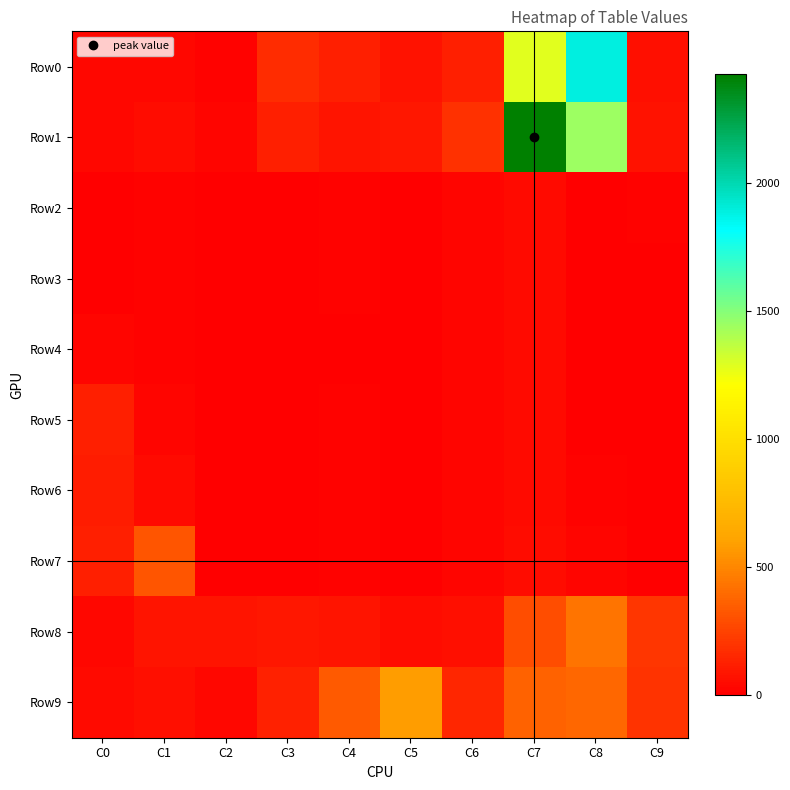

Reading right to left, extract all data points from this chart.

Row0: C9=61	C8=1886	C7=1280	C6=114	C5=74	C4=117	C3=170	C2=11	C1=29	C0=32
Row1: C9=70	C8=1446	C7=2426	C6=188	C5=90	C4=85	C3=122	C2=20	C1=53	C0=29
Row2: C9=10	C8=0	C7=41	C6=20	C5=0	C4=12	C3=0	C2=0	C1=18	C0=8
Row3: C9=0	C8=0	C7=44	C6=25	C5=0	C4=13	C3=0	C2=0	C1=12	C0=8
Row4: C9=0	C8=0	C7=38	C6=23	C5=0	C4=9	C3=0	C2=6	C1=11	C0=20
Row5: C9=0	C8=0	C7=38	C6=27	C5=0	C4=10	C3=0	C2=9	C1=20	C0=118
Row6: C9=0	C8=14	C7=39	C6=21	C5=0	C4=10	C3=1	C2=0	C1=46	C0=106
Row7: C9=4	C8=26	C7=48	C6=28	C5=0	C4=18	C3=6	C2=6	C1=317	C0=116
Row8: C9=201	C8=432	C7=290	C6=62	C5=51	C4=76	C3=94	C2=82	C1=81	C0=34
Row9: C9=198	C8=384	C7=366	C6=145	C5=584	C4=333	C3=132	C2=30	C1=60	C0=39